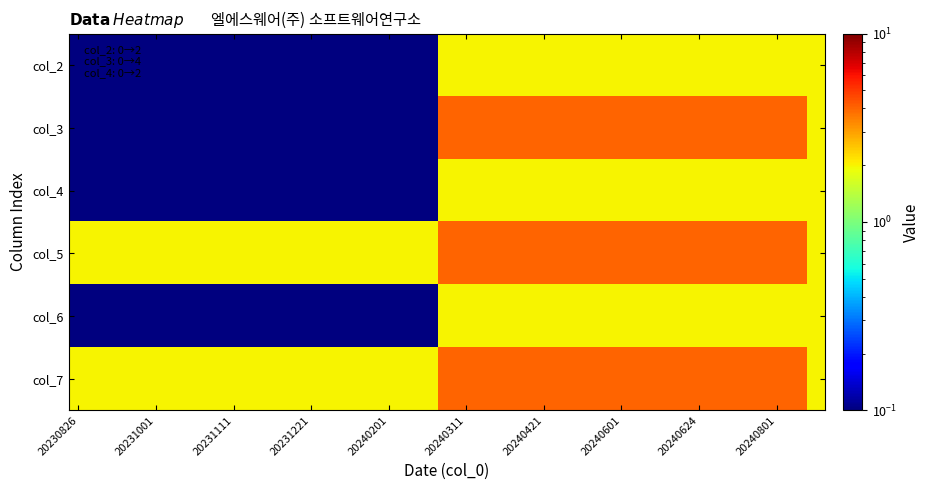

How many distinct data groups are displayed?

6